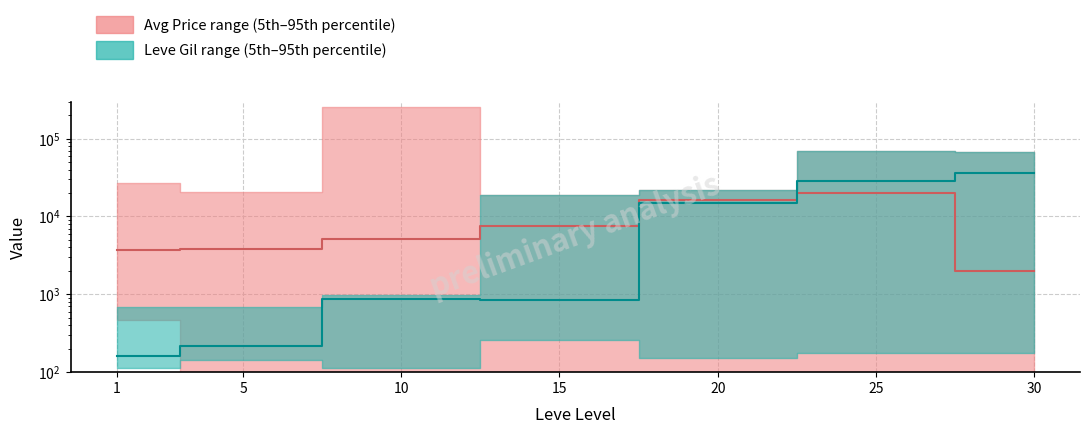

At which label does Leve Gil median first exceed 880?

20